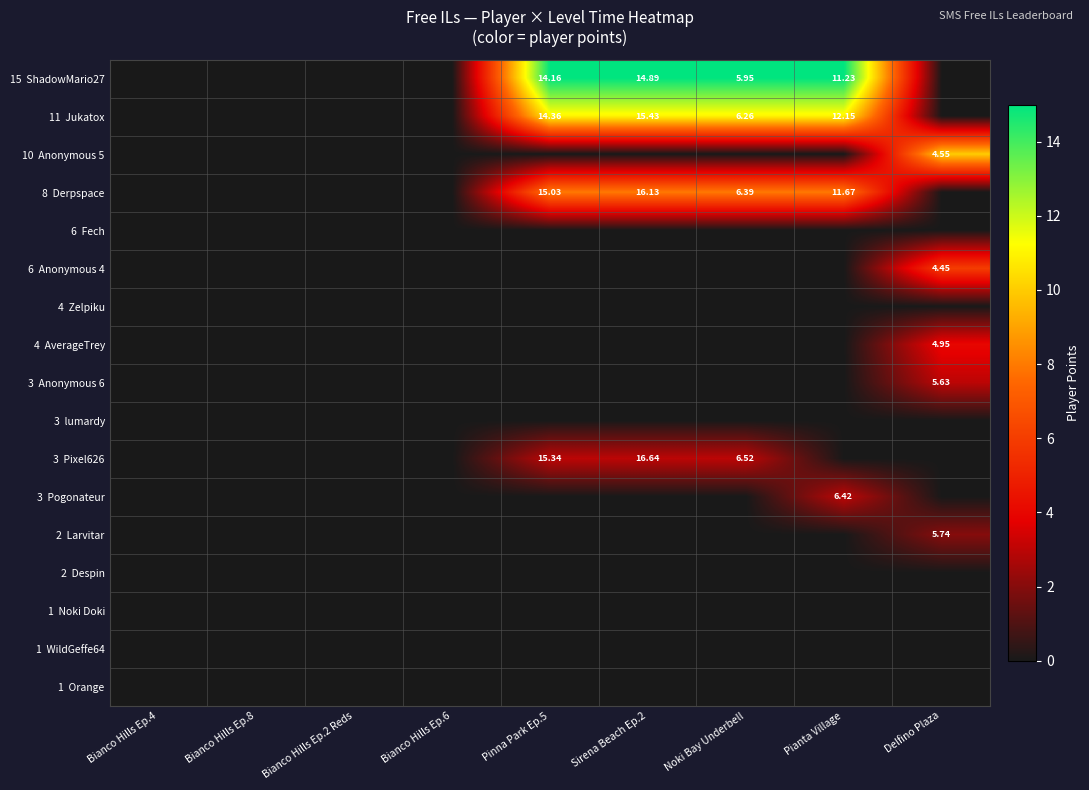

Is it true that 3 Pixel626 equals 4 at Pinna Park Ep.5?

False